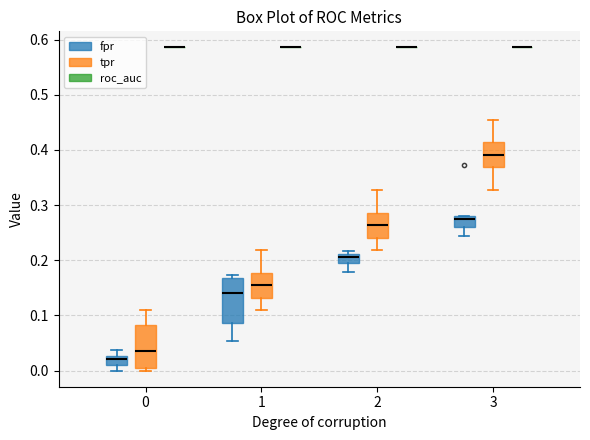

Reading left to right, read every box against the y-axis: the position of its median line, the range the box covers, and the ends of its whiskers. The values are not printed on the chart, so give them approximately, as read against the axis.

0 (fpr): median 0.02, box 0.01 to 0.03, whiskers 0.00 to 0.04
0 (tpr): median 0.04, box 0.00 to 0.08, whiskers 0.00 (just below the box's lower edge) to 0.11
0 (roc_auc): box collapsed to a line at 0.59, whiskers 0.59 to 0.59
1 (fpr): median 0.14, box 0.09 to 0.17, whiskers 0.05 to 0.17 (just above the box's upper edge)
1 (tpr): median 0.15, box 0.13 to 0.18, whiskers 0.11 to 0.22
1 (roc_auc): box collapsed to a line at 0.59, whiskers 0.59 to 0.59
2 (fpr): median 0.21 (just below the box's upper edge), box 0.19 to 0.21, whiskers 0.18 to 0.22
2 (tpr): median 0.26, box 0.24 to 0.29, whiskers 0.22 to 0.33
2 (roc_auc): box collapsed to a line at 0.59, whiskers 0.59 to 0.59
3 (fpr): median 0.28 (just below the box's upper edge), box 0.26 to 0.28, whiskers 0.24 to 0.28
3 (tpr): median 0.39, box 0.37 to 0.41, whiskers 0.33 to 0.45
3 (roc_auc): box collapsed to a line at 0.59, whiskers 0.59 to 0.59